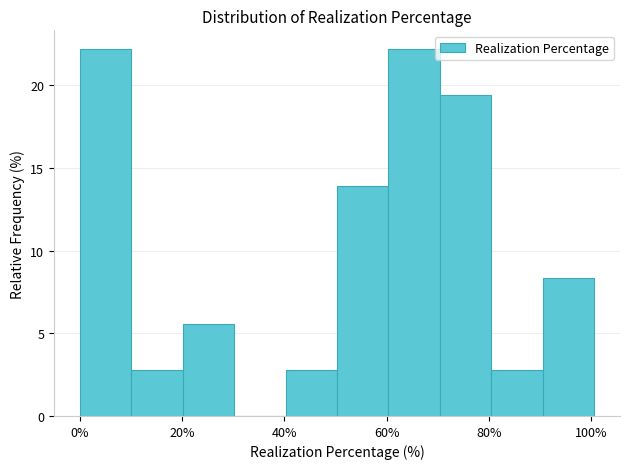

How tall is the bar that spans 40 to 50 on the x-axis? Neither the bar edges nor the heights are printed on the chart, so give them approximately, as read against the axes.

3.0